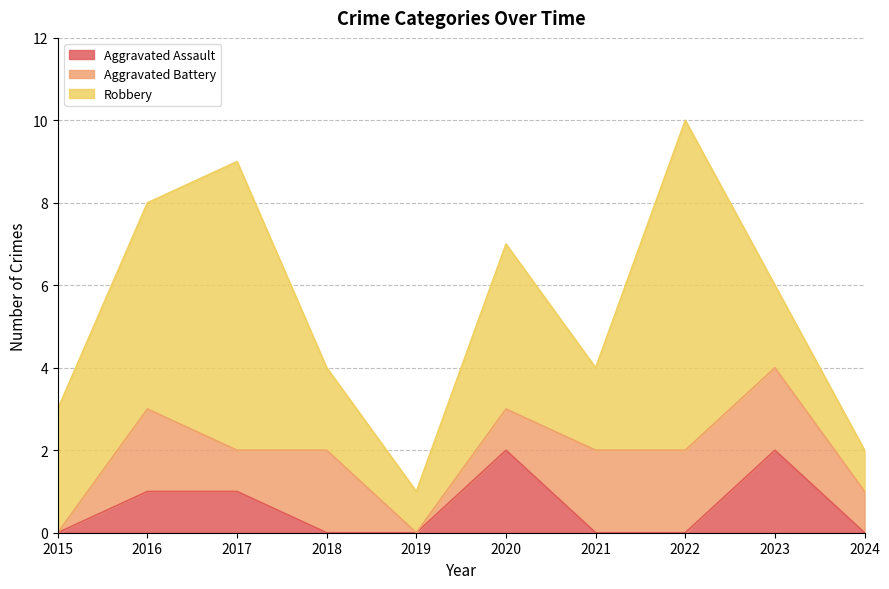

What is the value of the Robbery point at the 1st from the left?

3